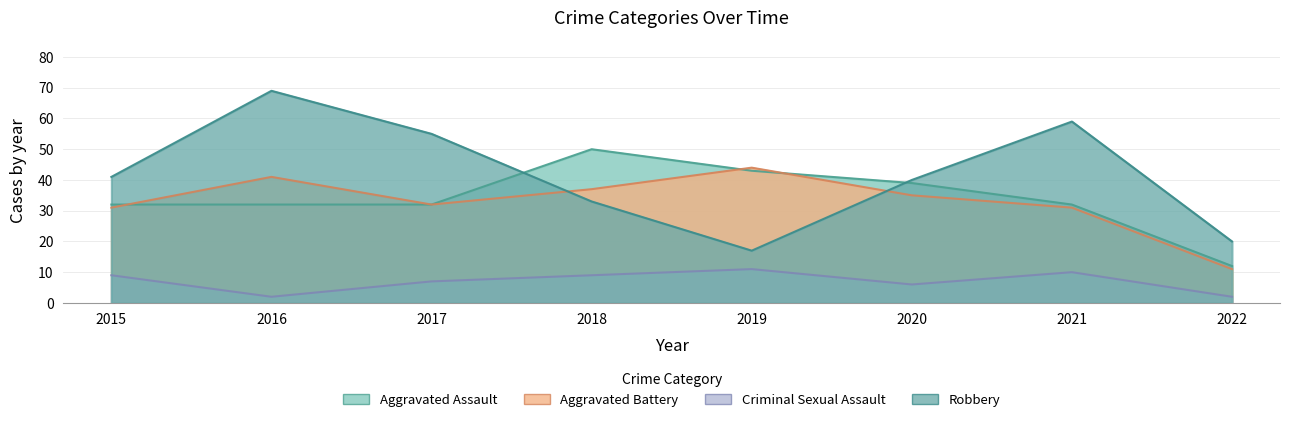

How many data points in Aggravated Assault are less than 32?

1